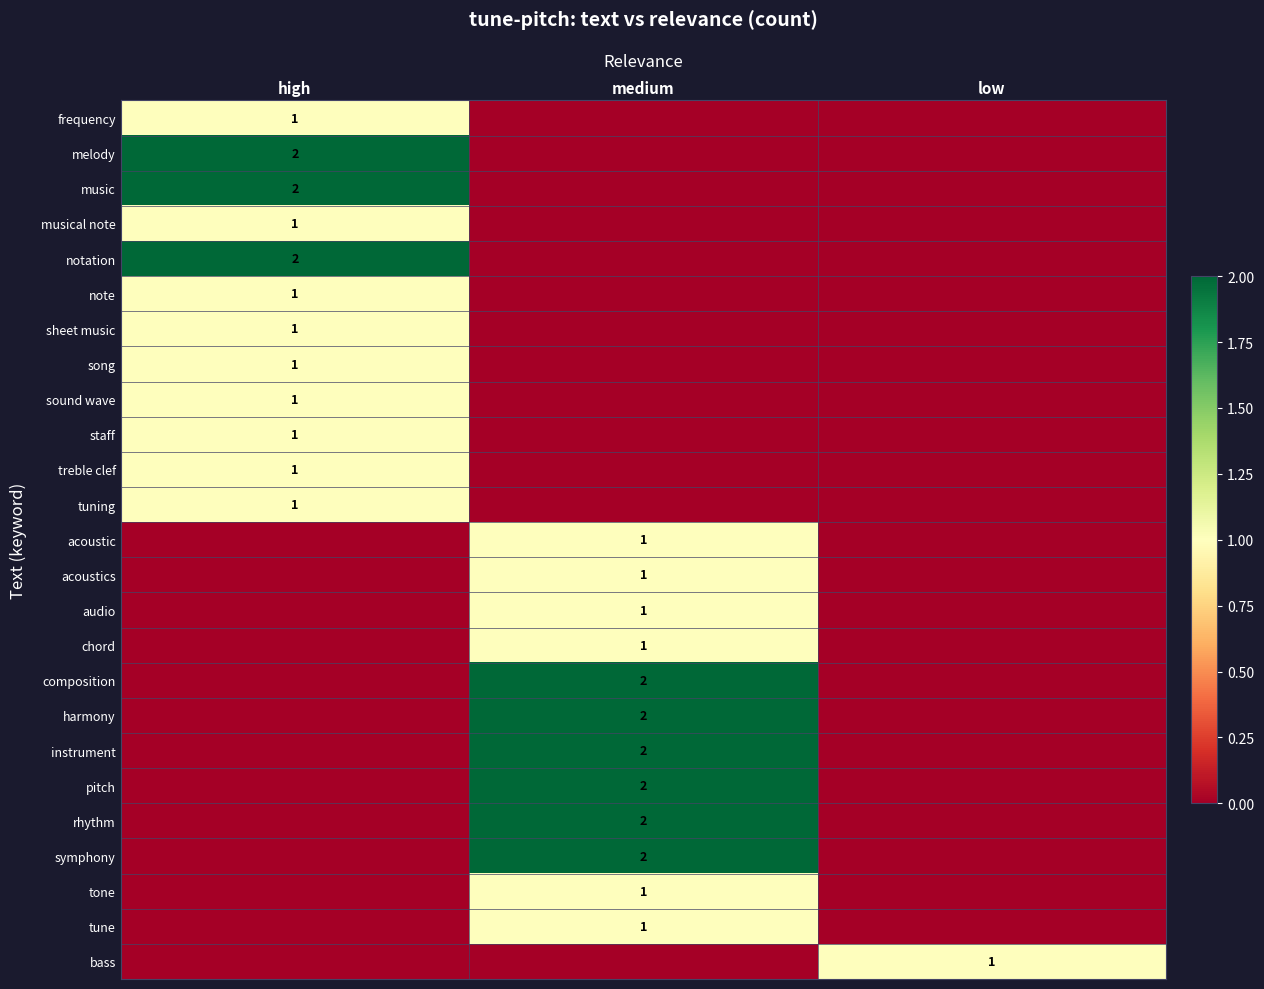

Is it true that composition equals 1 at medium?

False